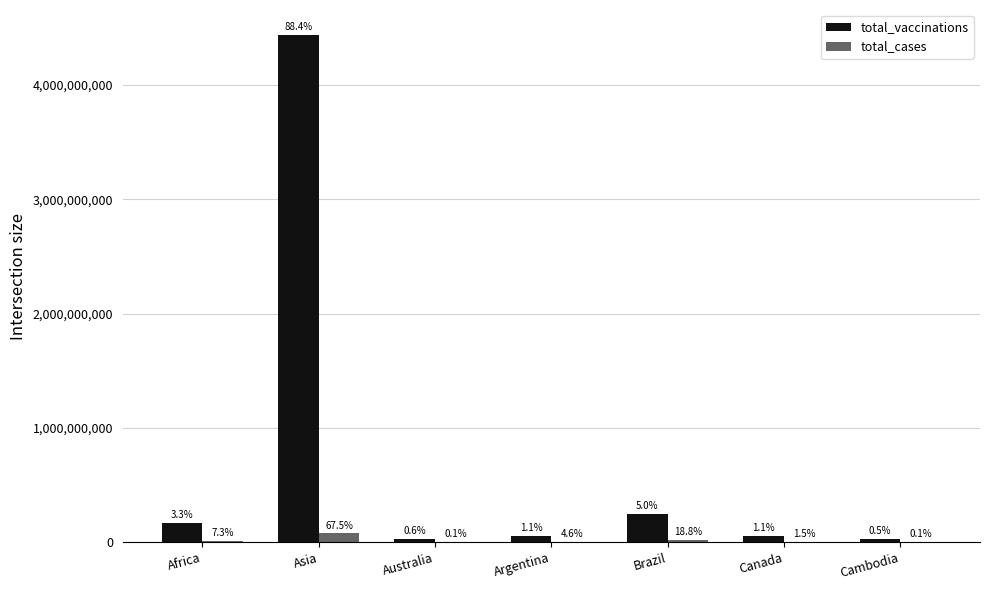

Are the bars horizontal?

No